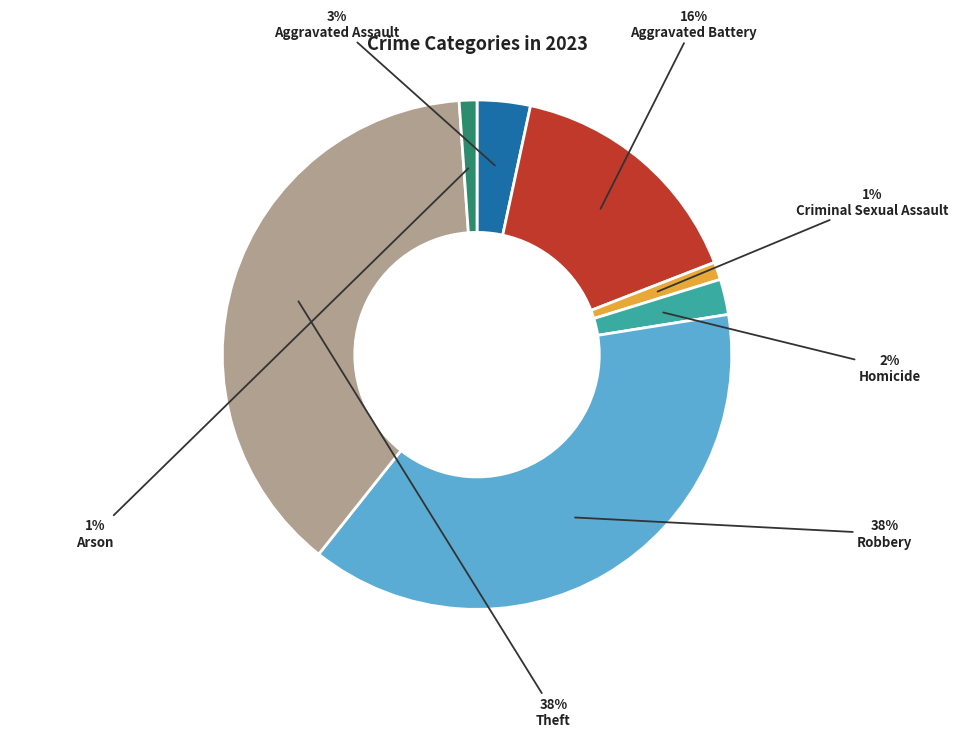

To the nearest percent, what is the average slice percentage?

14%